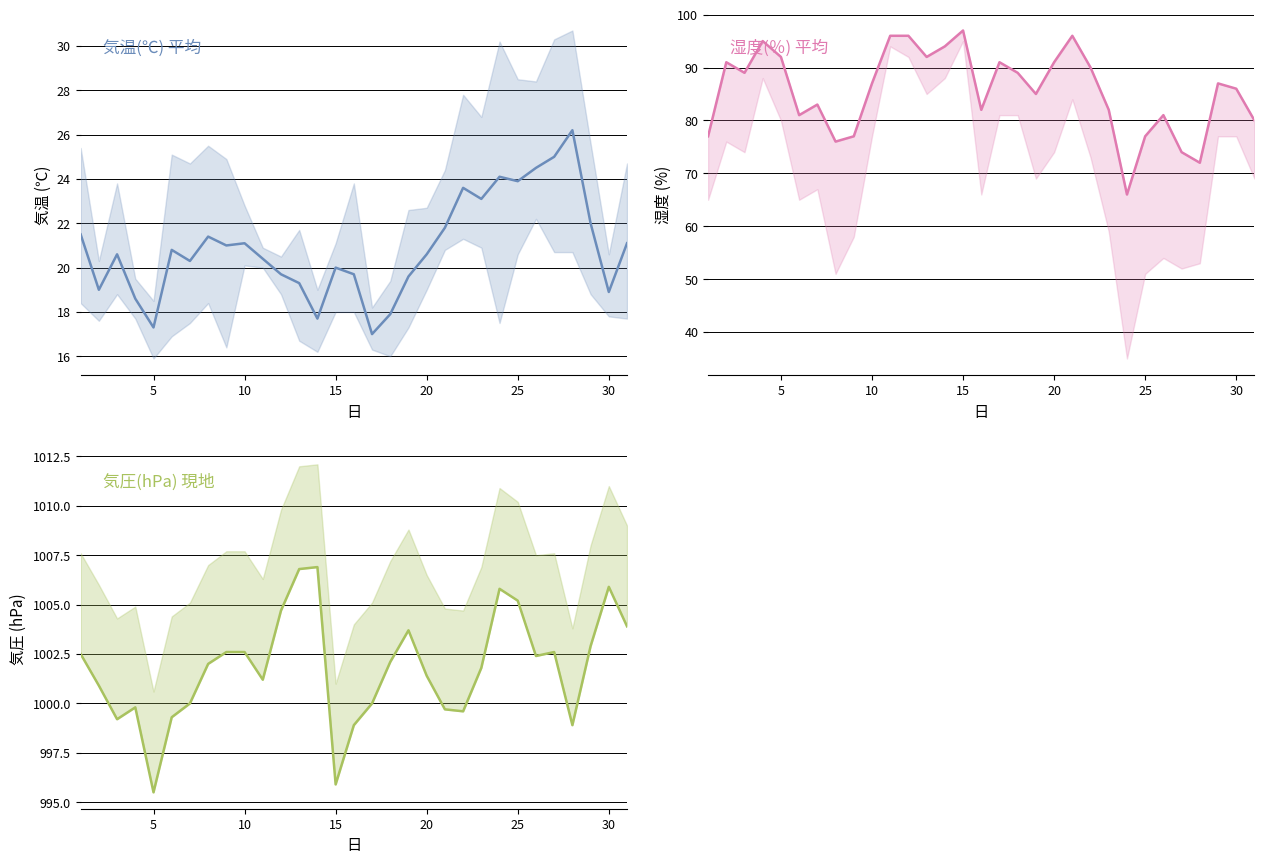

True or false: 湿度(％) 平均 and 気圧(hPa) 現地 cross at least once.

False